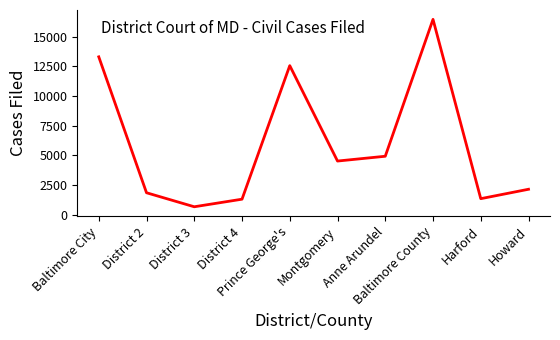

True or false: the data shows 1143 at District 2.

False